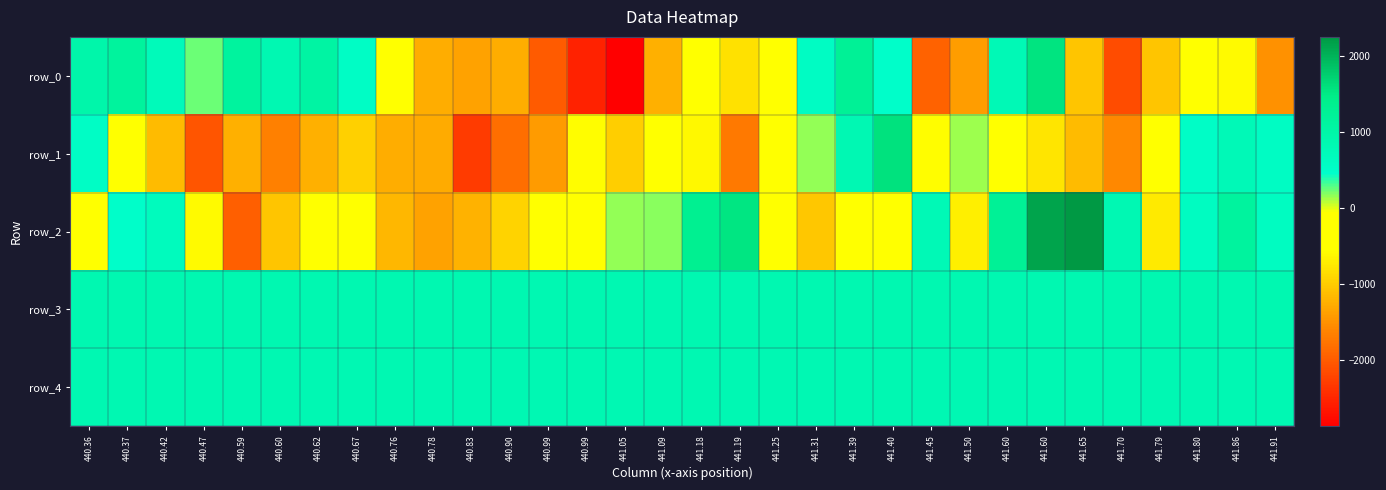

What is the minimum value shown in the chart?

-2881